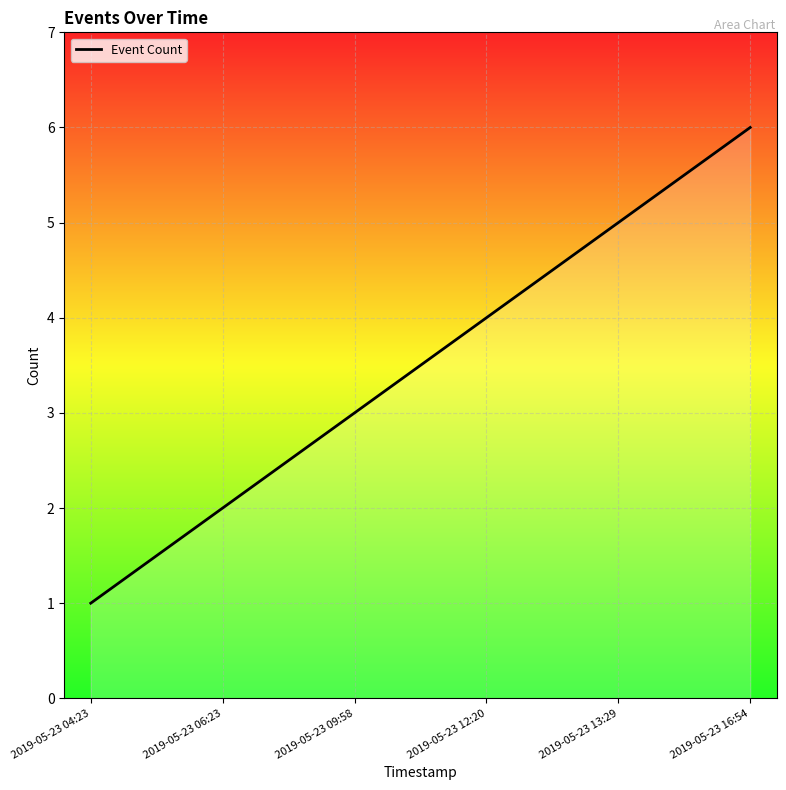

What position from the right is 2019-05-23 13:29?

2